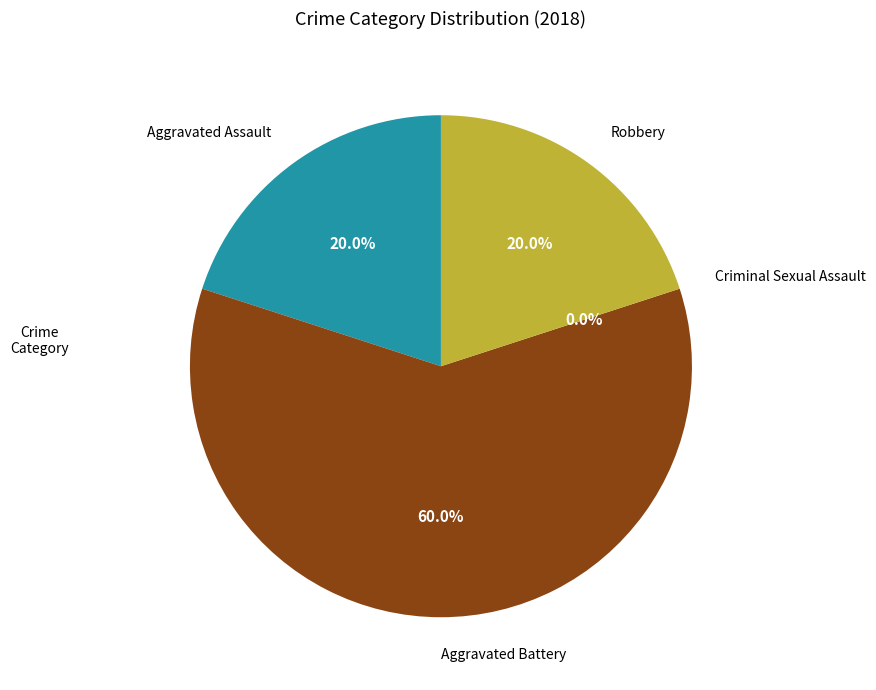

Approximately how many times larger is the value at Aggravated Battery compared to Robbery?

3.0